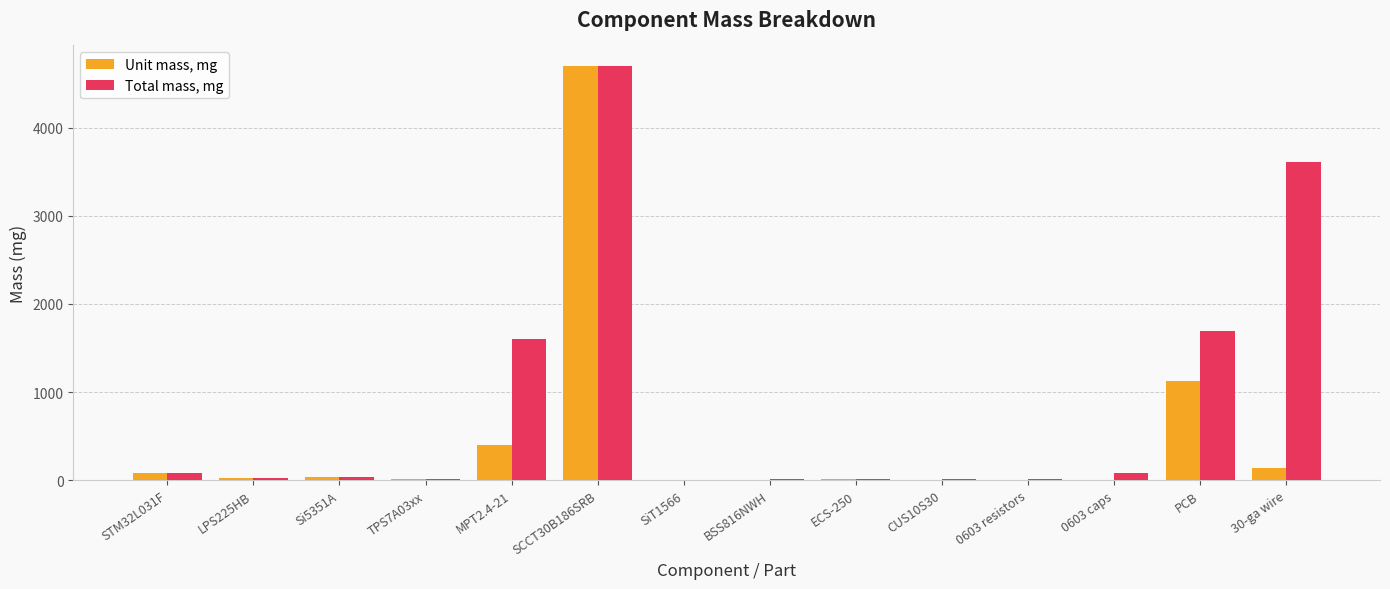

The Total mass, mg series shows 475.4 at PCB. True or false?

False